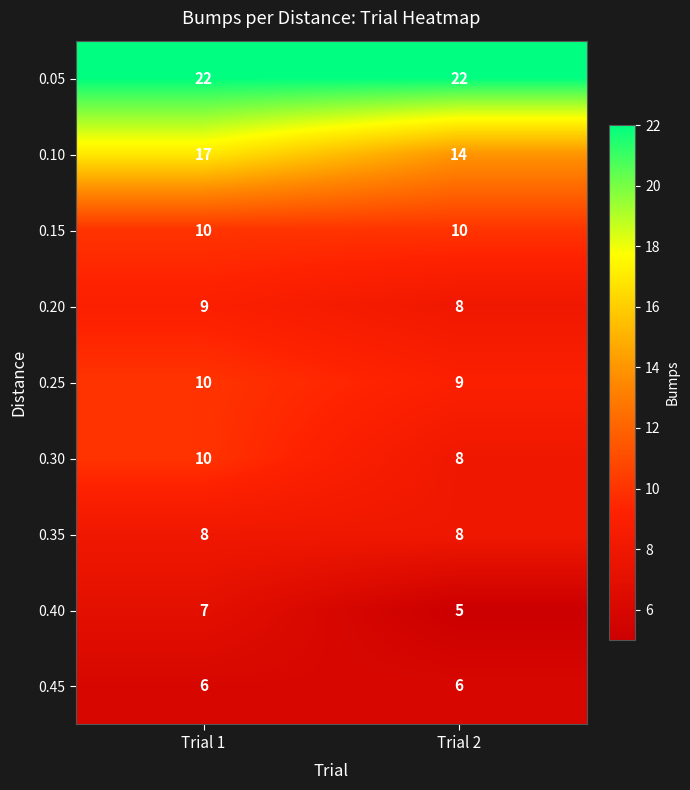

What is the highest value of the 0.10 series?

17